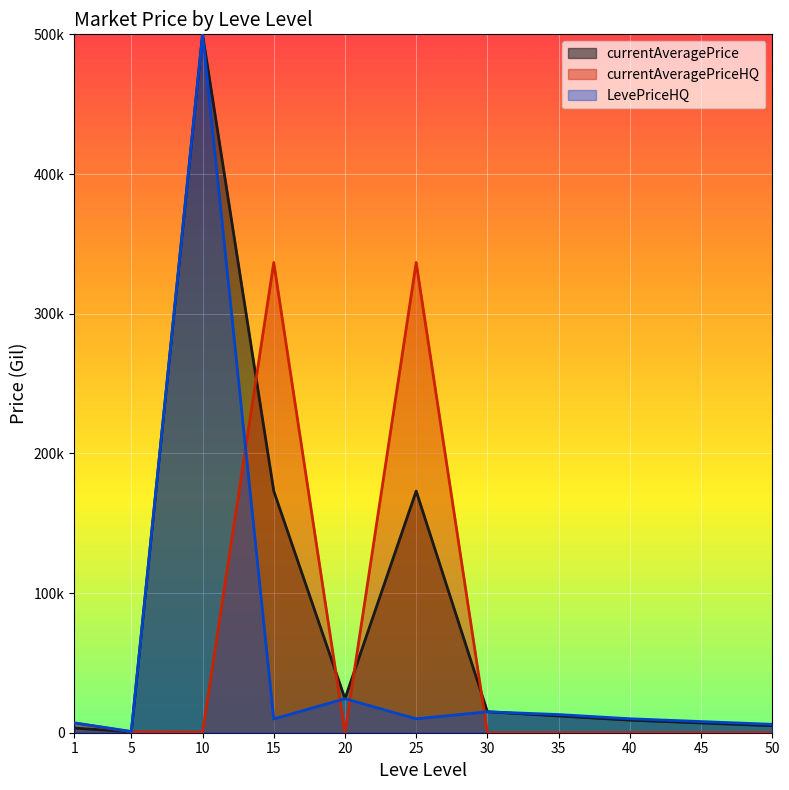

Rank the series at 10 from highest to lowest value.

currentAveragePrice, currentAveragePriceHQ